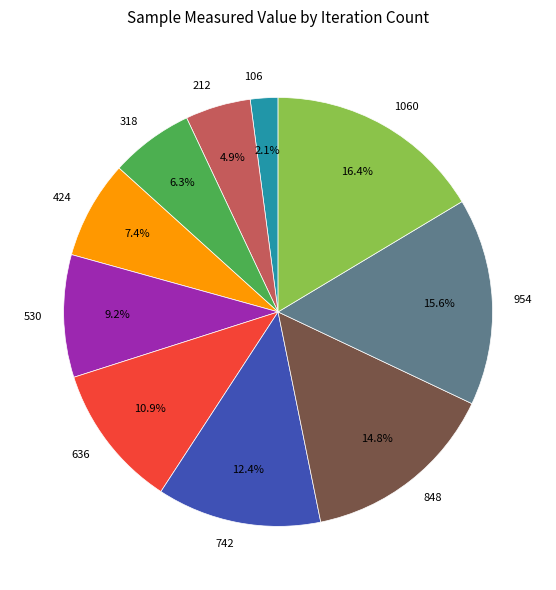

Does 954 represent more than half of the total?

No